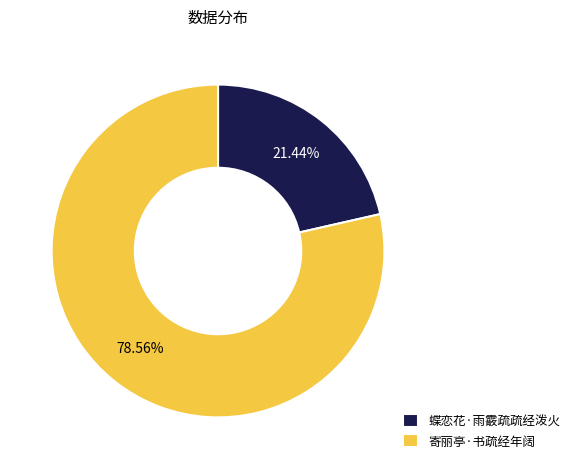

Is 蝶恋花·雨霰疏疏经泼火 the majority of the pie?

No